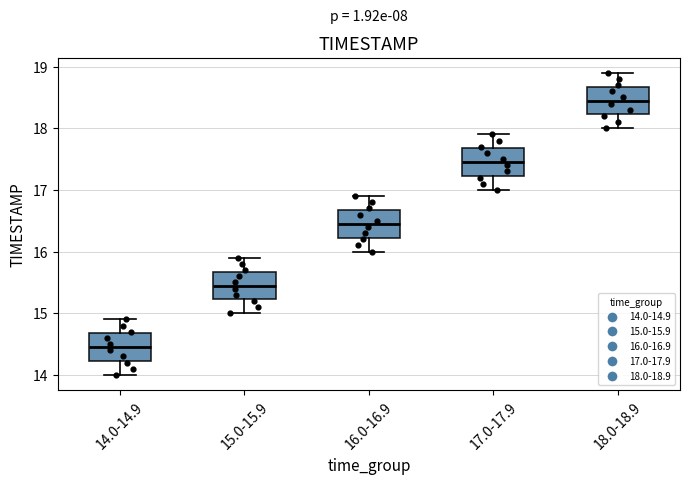

Reading left to right, transcribe this box plot: for each box, give where its median line is, the range the box spans, and where its two whiskers end, as read against the y-axis. The values are not printed on the chart, so give them approximately, as read against the axis.

14.0-14.9: median 14.5, box 14.2 to 14.7, whiskers 14.0 to 14.9
15.0-15.9: median 15.5, box 15.2 to 15.7, whiskers 15.0 to 15.9
16.0-16.9: median 16.5, box 16.2 to 16.7, whiskers 16.0 to 16.9
17.0-17.9: median 17.5, box 17.2 to 17.7, whiskers 17.0 to 17.9
18.0-18.9: median 18.5, box 18.2 to 18.7, whiskers 18.0 to 18.9